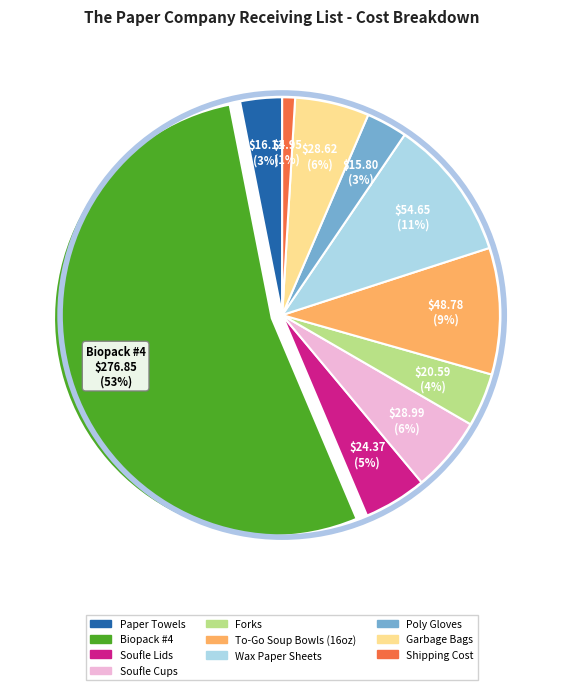

To the nearest percent, what percentage of the pie is Garbage Bags?

6%